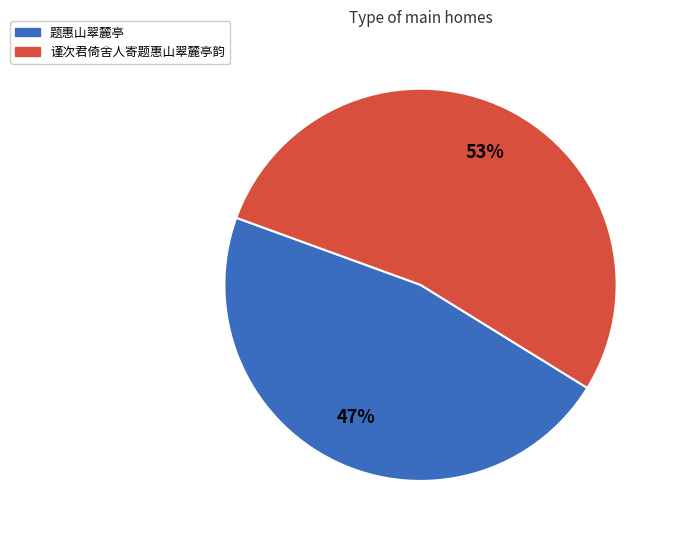

Is 谨次君倚舍人寄题惠山翠麓亭韵 the majority of the pie?

Yes